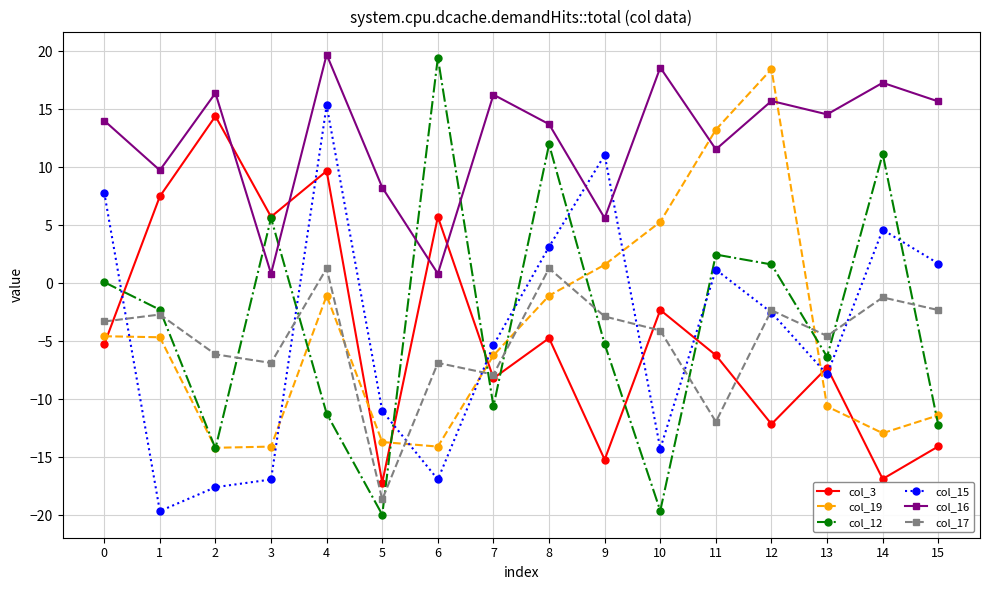

How many values in the col_15 series exceed -2?

7